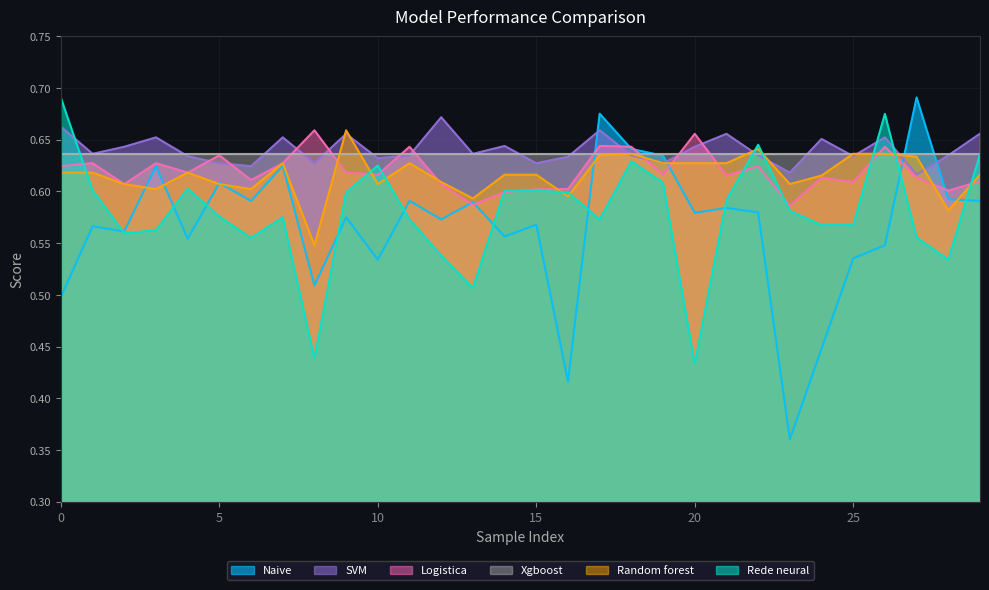

Is it true that Naive equals 0.5 at 0?

True